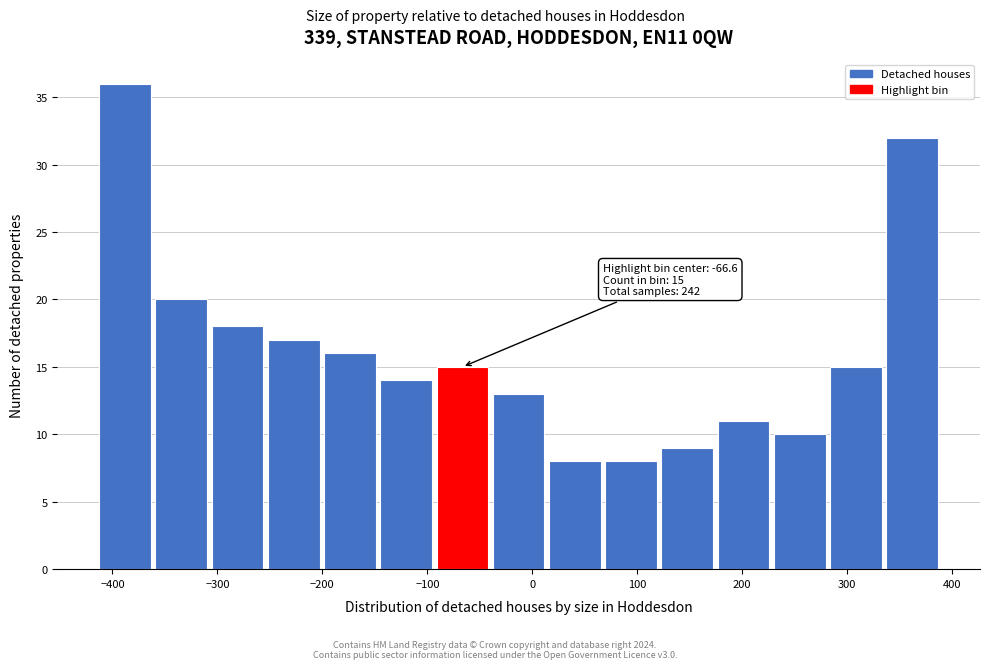

Over which range of the x-axis is the bar tallest?

-410 to -360